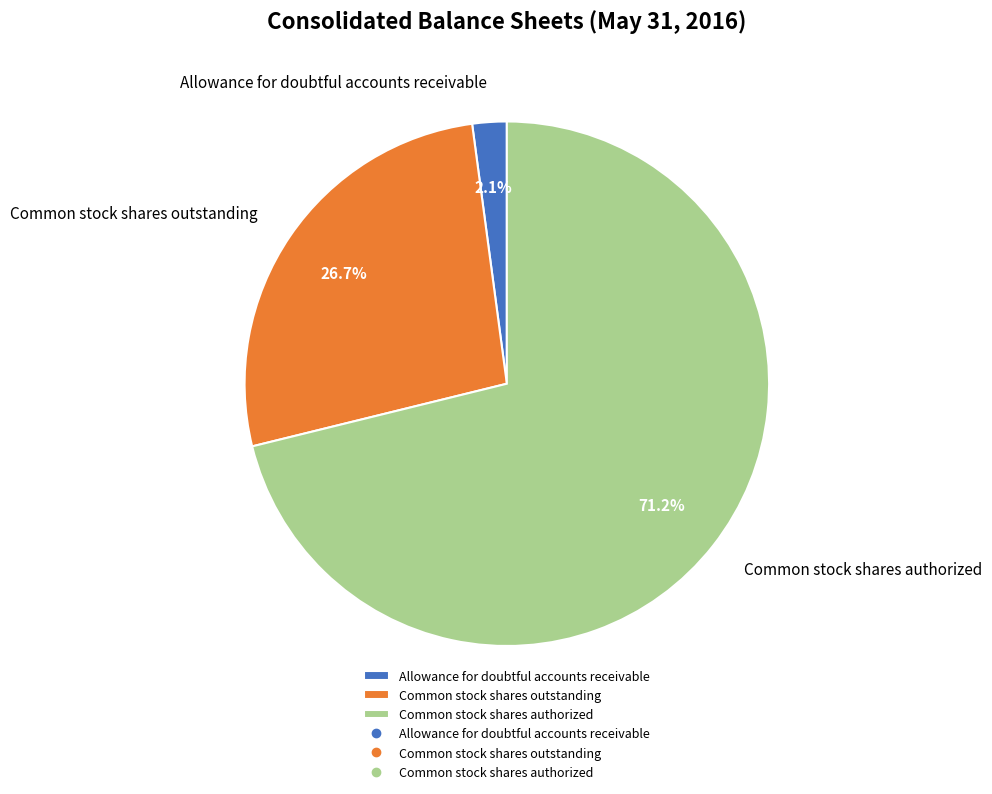

Is there a majority slice in this chart?

Yes